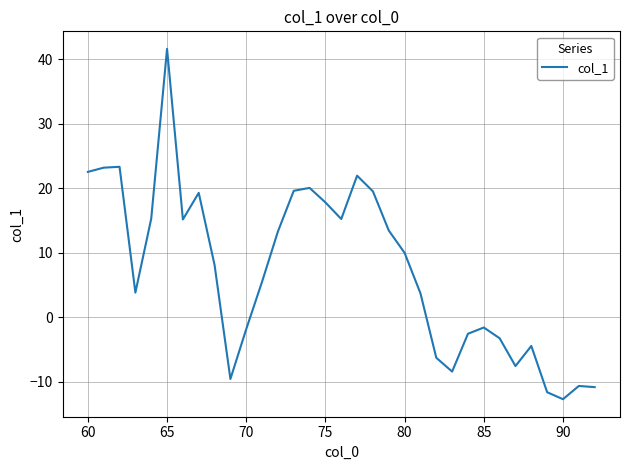

Is this an area chart (filled region under the line)?

No